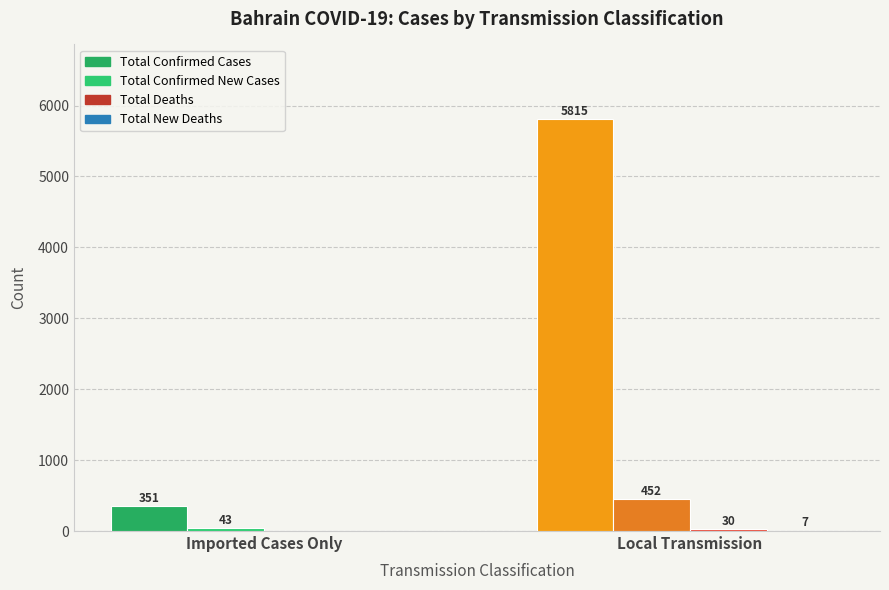

What position from the right is Local Transmission?

1